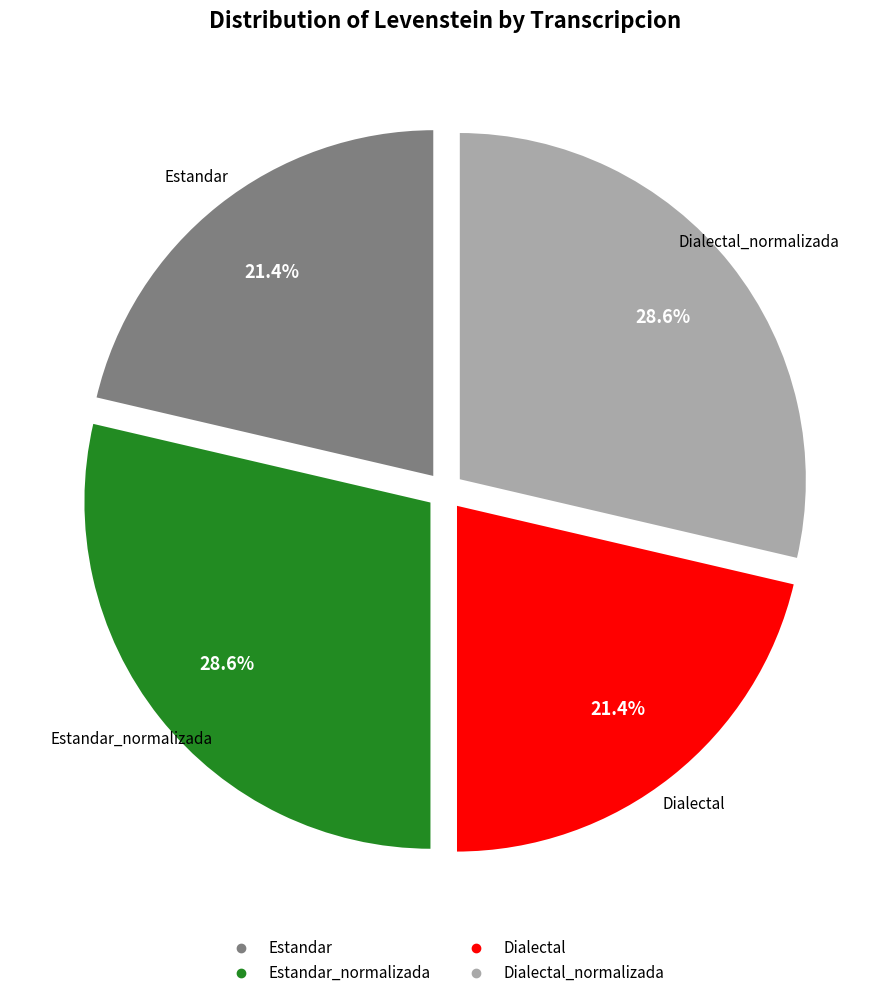

Is there any slice that represents more than half of the pie?

No